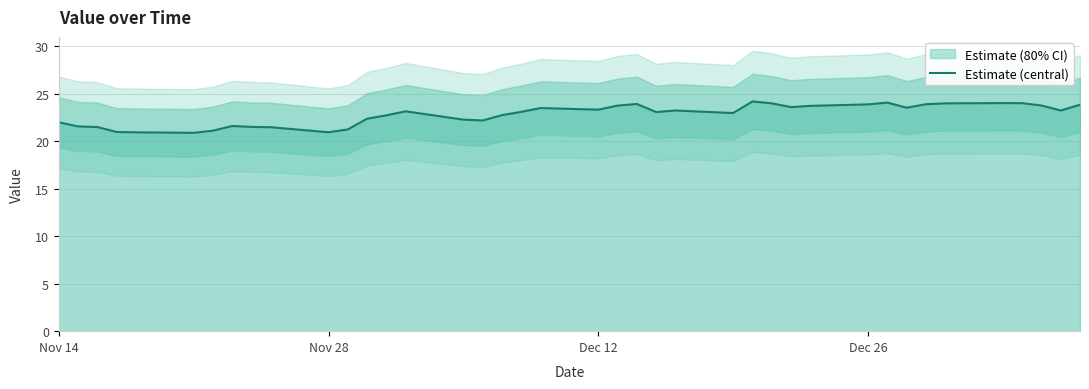

What is the smallest value displayed?

20.9